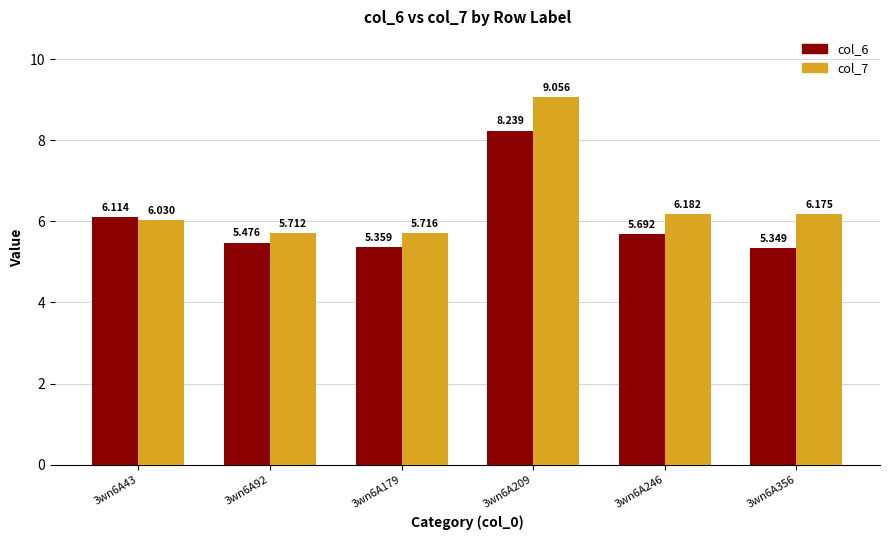

List the series in order of their overall mean, highest first.

col_7, col_6